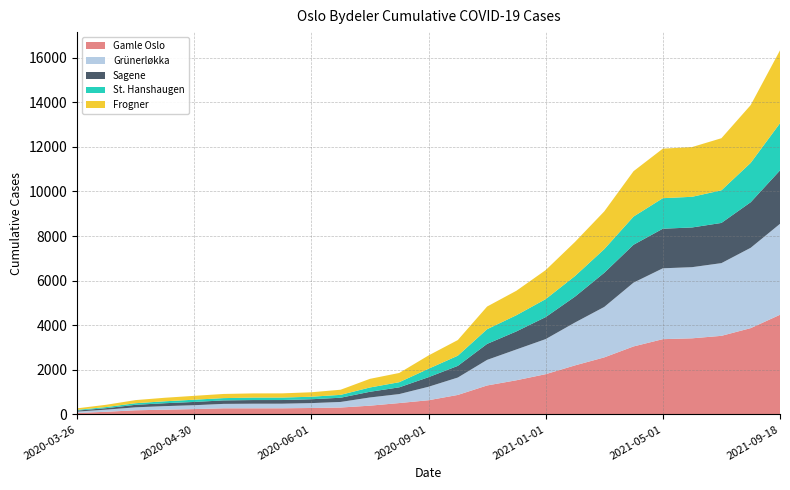

Reading left to right, list all the values displayed in this chart.

Gamle Oslo: 2020-03-26=67	2020-03-30=120	2020-04-10=186	2020-04-20=214	2020-04-30=240	2020-05-14=275	2020-05-18=275	2020-05-26=276	2020-06-01=289	2020-06-15=310	2020-07-01=393	2020-08-01=510	2020-09-01=637	2020-10-01=874	2020-11-01=1299	2020-12-01=1532	2021-01-01=1805	2021-02-01=2199	2021-03-01=2558	2021-04-01=3049	2021-05-01=3375	2021-06-01=3413	2021-07-01=3524	2021-08-01=3870	2021-09-18=4468
Grünerløkka: 2020-03-26=59	2020-03-30=96	2020-04-10=133	2020-04-20=159	2020-04-30=174	2020-05-14=198	2020-05-18=206	2020-05-26=206	2020-06-01=219	2020-06-15=250	2020-07-01=368	2020-08-01=403	2020-09-01=604	2020-10-01=780	2020-11-01=1147	2020-12-01=1381	2021-01-01=1573	2021-02-01=1922	2021-03-01=2262	2021-04-01=2861	2021-05-01=3177	2021-06-01=3190	2021-07-01=3260	2021-08-01=3602	2021-09-18=4078
Sagene: 2020-03-26=47	2020-03-30=66	2020-04-10=113	2020-04-20=130	2020-04-30=146	2020-05-14=156	2020-05-18=164	2020-05-26=164	2020-06-01=173	2020-06-15=189	2020-07-01=255	2020-08-01=302	2020-09-01=429	2020-10-01=523	2020-11-01=716	2020-12-01=809	2021-01-01=987	2021-02-01=1160	2021-03-01=1530	2021-04-01=1698	2021-05-01=1775	2021-06-01=1780	2021-07-01=1802	2021-08-01=2043	2021-09-18=2395
St. Hanshaugen: 2020-03-26=33	2020-03-30=50	2020-04-10=71	2020-04-20=87	2020-04-30=100	2020-05-14=103	2020-05-18=110	2020-05-26=110	2020-06-01=113	2020-06-15=129	2020-07-01=192	2020-08-01=230	2020-09-01=378	2020-10-01=456	2020-11-01=659	2020-12-01=726	2021-01-01=805	2021-02-01=923	2021-03-01=1061	2021-04-01=1263	2021-05-01=1369	2021-06-01=1375	2021-07-01=1463	2021-08-01=1765	2021-09-18=2115
Frogner: 2020-03-26=67	2020-03-30=102	2020-04-10=140	2020-04-20=158	2020-04-30=174	2020-05-14=186	2020-05-18=188	2020-05-26=189	2020-06-01=200	2020-06-15=230	2020-07-01=388	2020-08-01=414	2020-09-01=596	2020-10-01=702	2020-11-01=1016	2020-12-01=1097	2021-01-01=1301	2021-02-01=1529	2021-03-01=1692	2021-04-01=2035	2021-05-01=2221	2021-06-01=2230	2021-07-01=2335	2021-08-01=2591	2021-09-18=3269